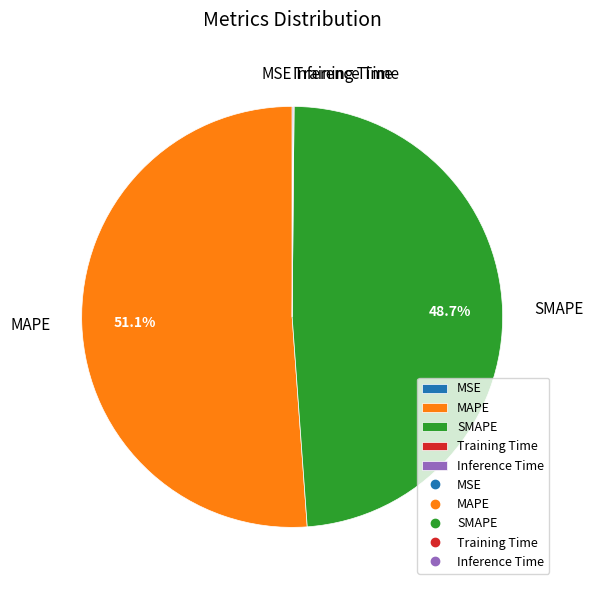

Does MAPE represent more than half of the total?

Yes